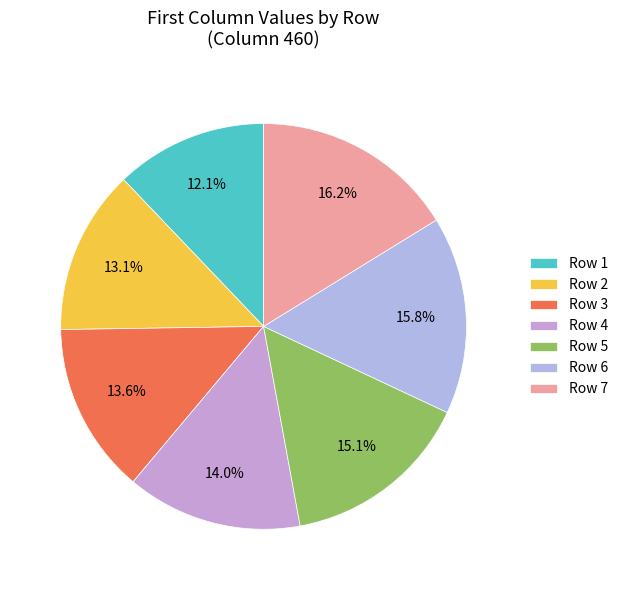

To the nearest percent, what percentage of the pie is Row 1?

12%